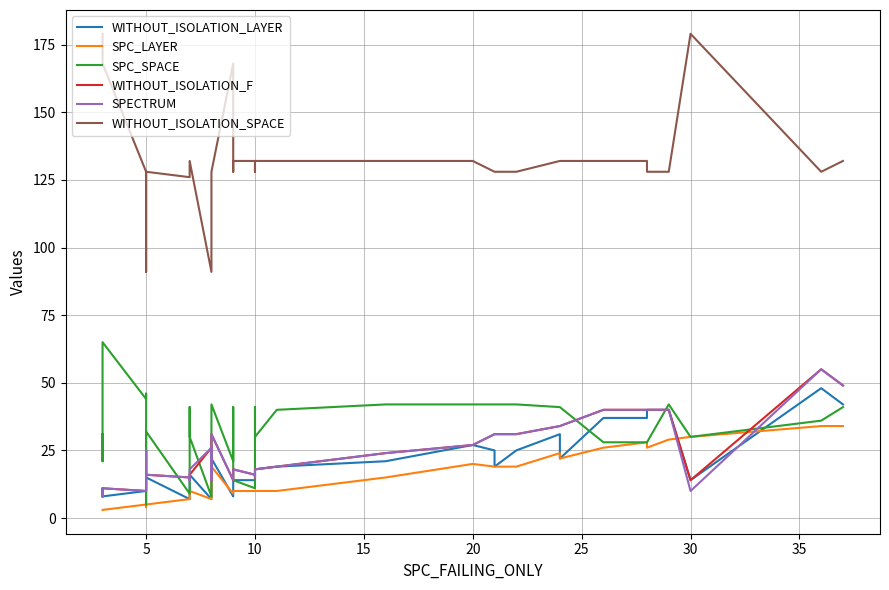

What is the difference between the maximum and second lowest values in the WITHOUT_ISOLATION_SPACE series?

88